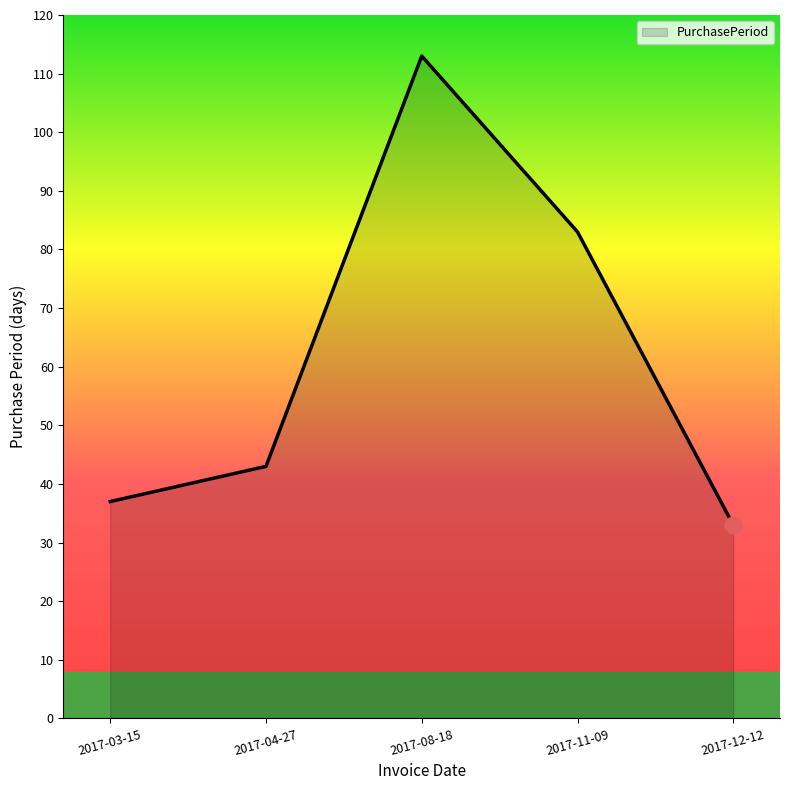

What is the sum of all values?

309